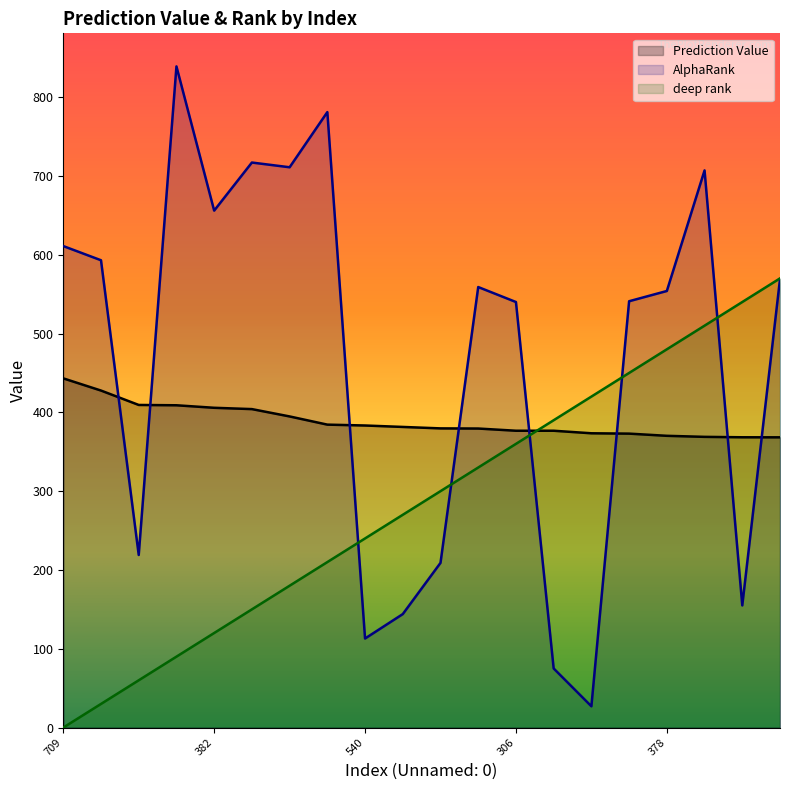

Which has a higher value, 755 or 540?

755